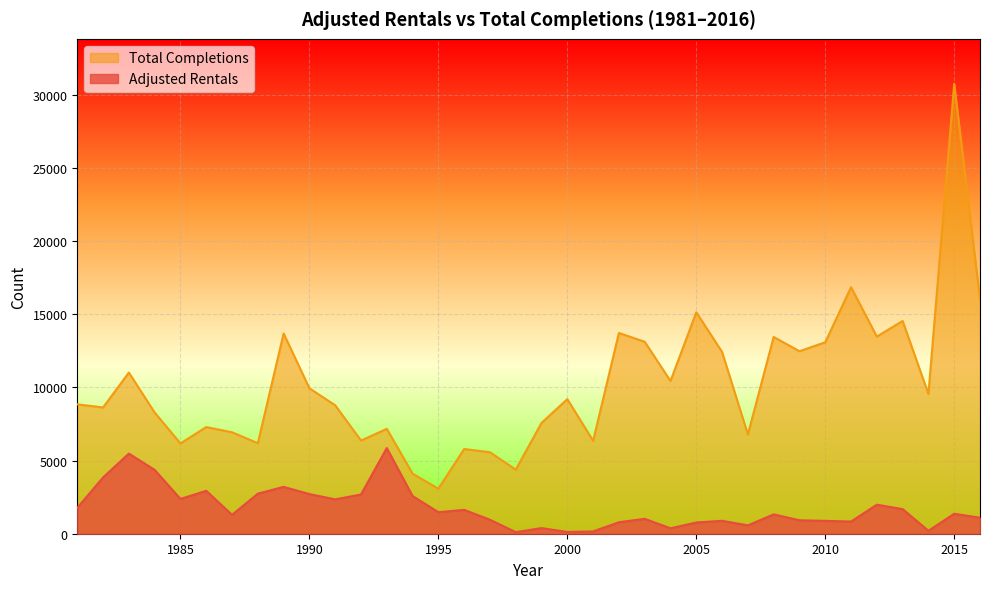

What is the total value across all series at 1984?

12649